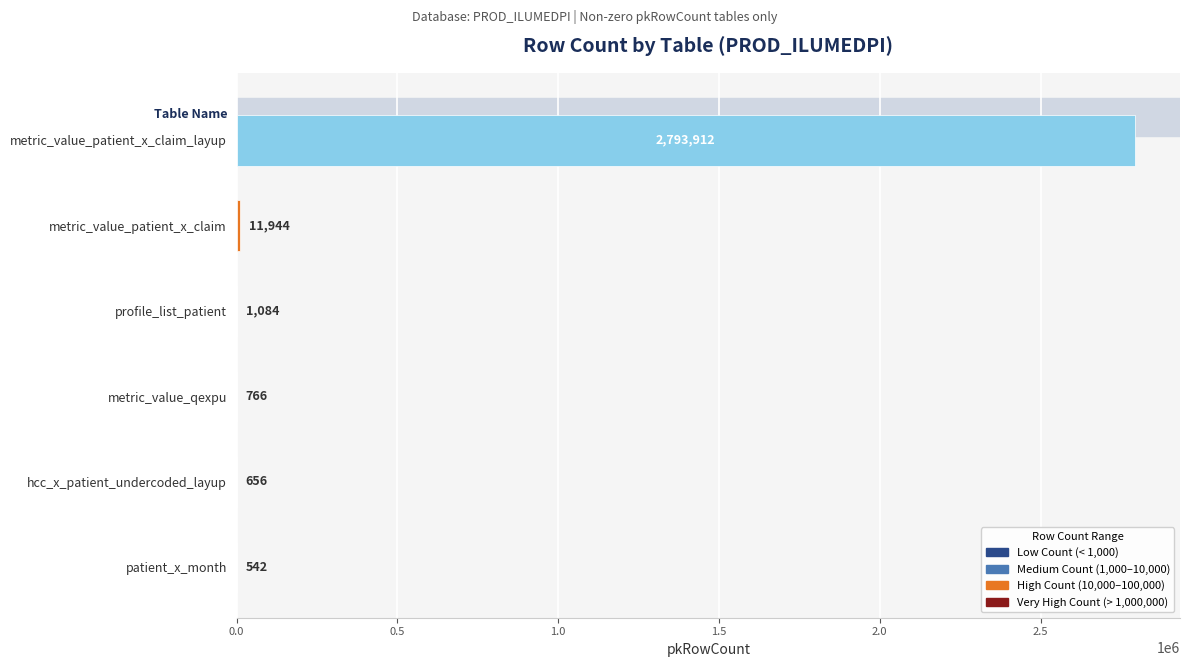

What is the greatest value displayed?

2793912